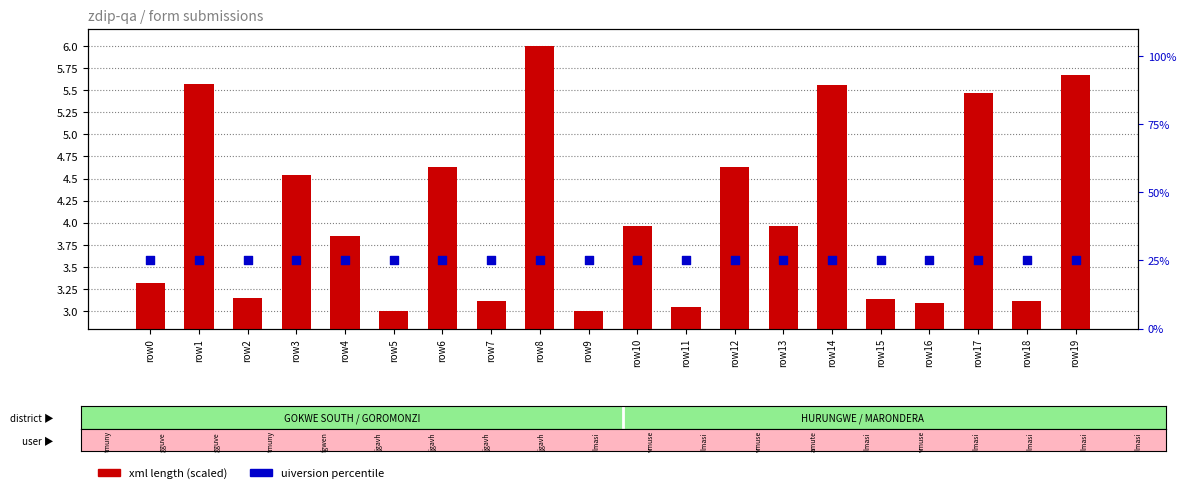

At which category is the sum across all series the highest?

row8